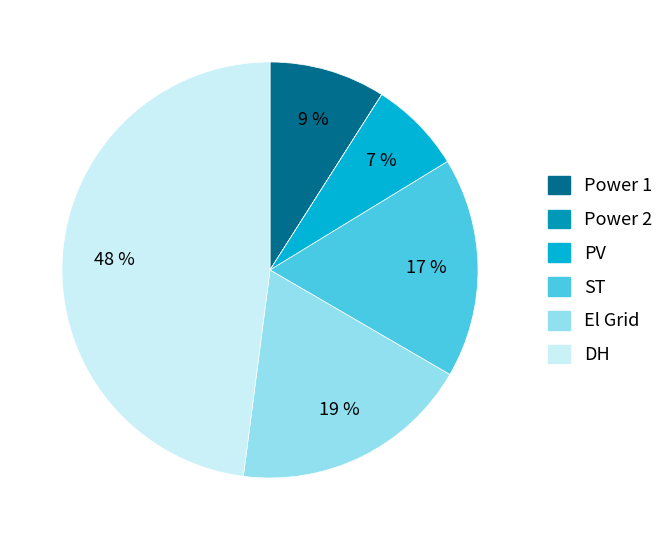

Is the sum of DH and Power 1 greater than half?

Yes